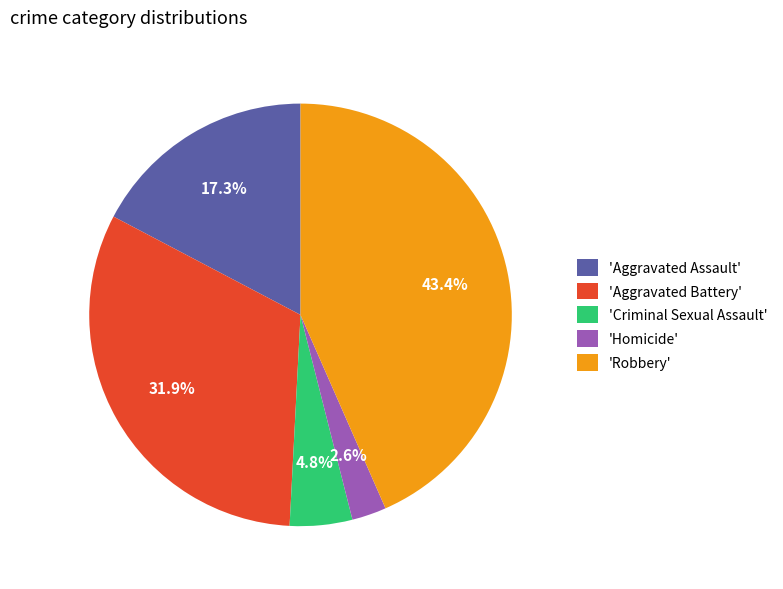

How many segments does this pie chart have?

5